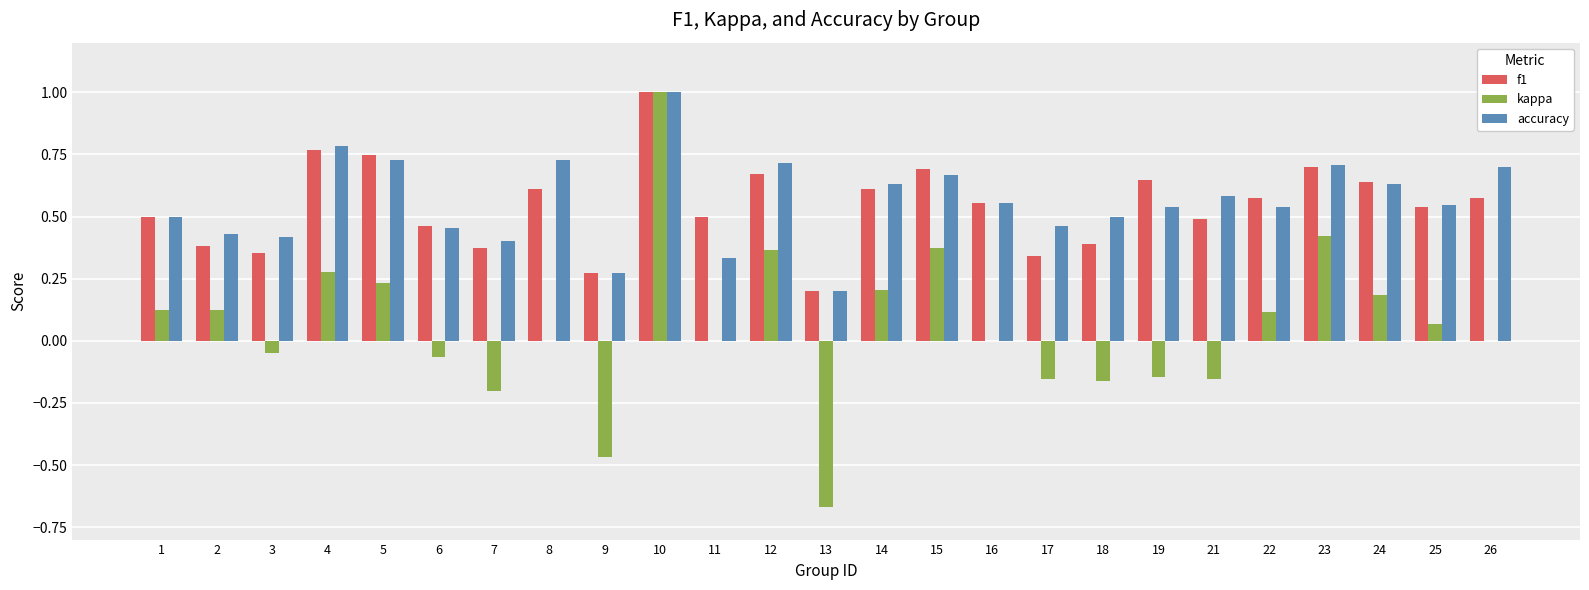

Which series changed the most between 8 and 9?

kappa